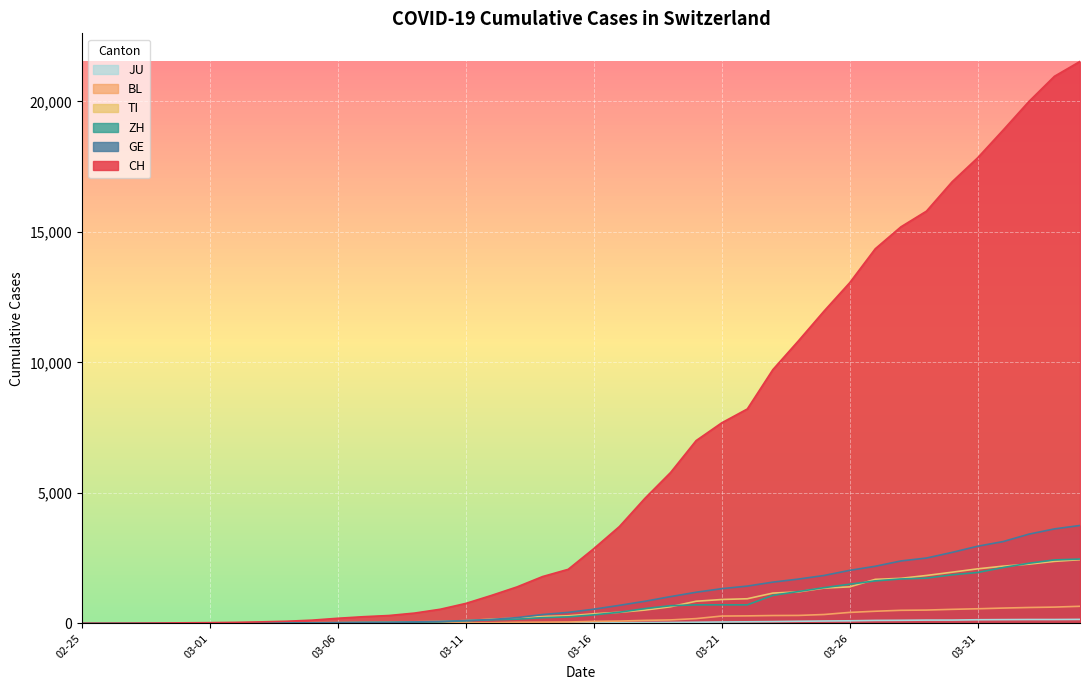

What is the difference between the second highest and second lowest values in the JU series?

149